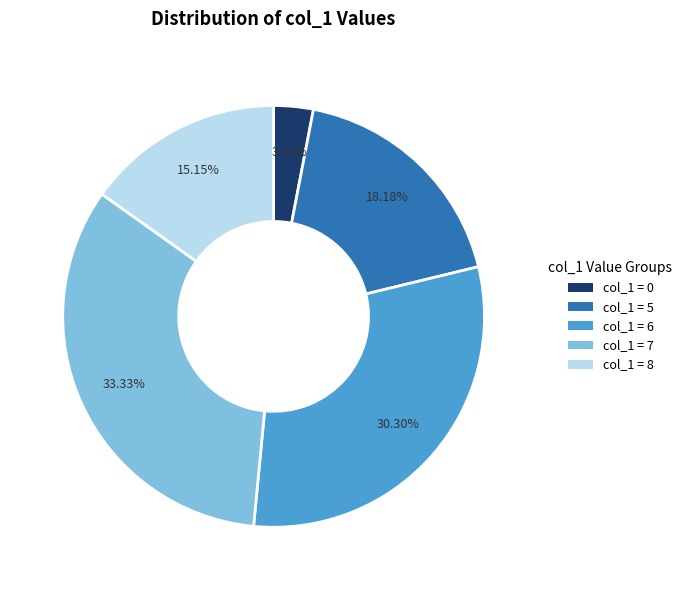

Does col_1 = 7 account for over 50% of the chart?

No